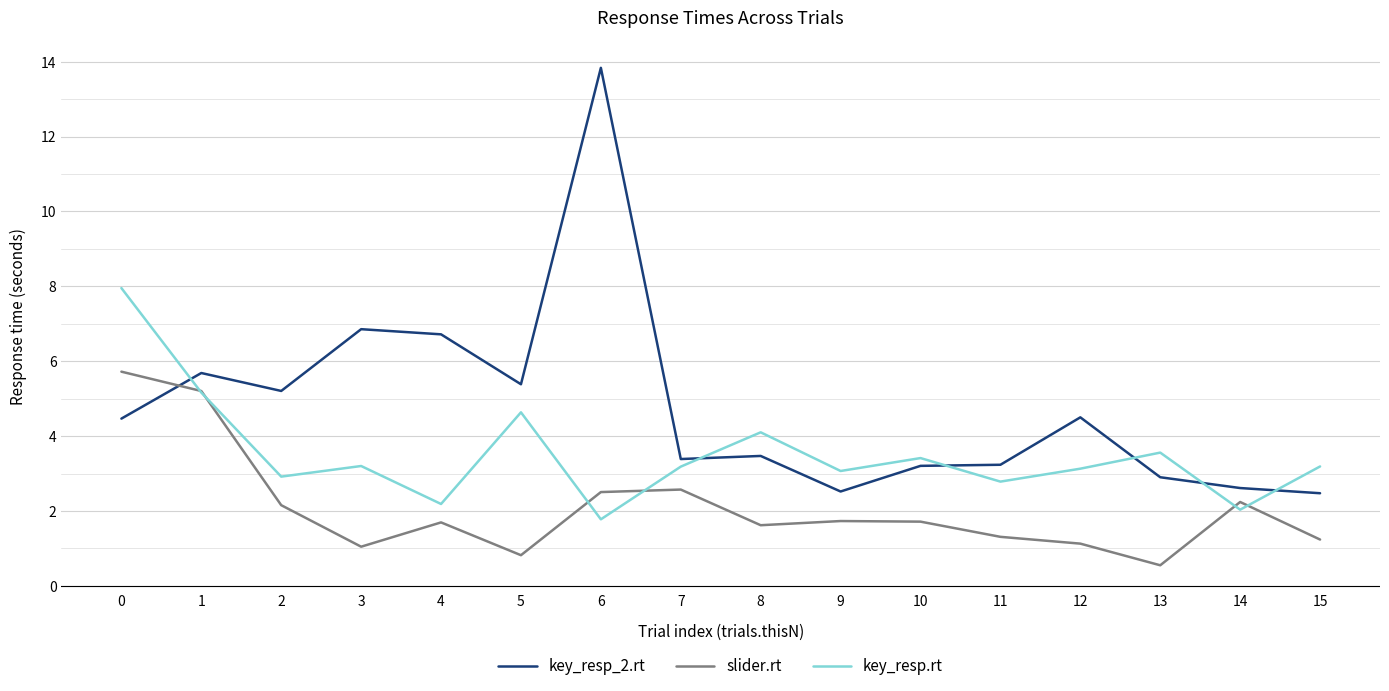

The value of slider.rt at 4 is 1.7. True or false?

True